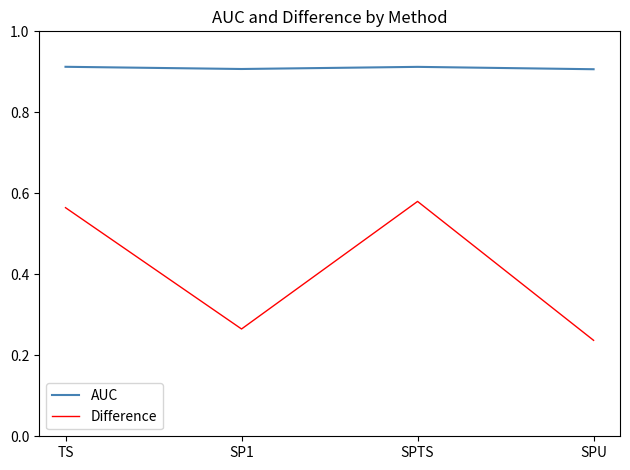

The value of AUC at SPTS is 0.9. True or false?

True